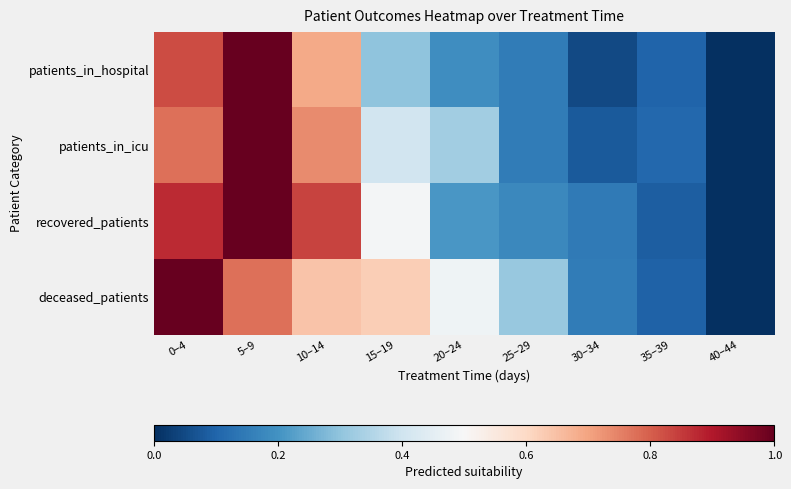

Which category has the highest value across all series?

5–9